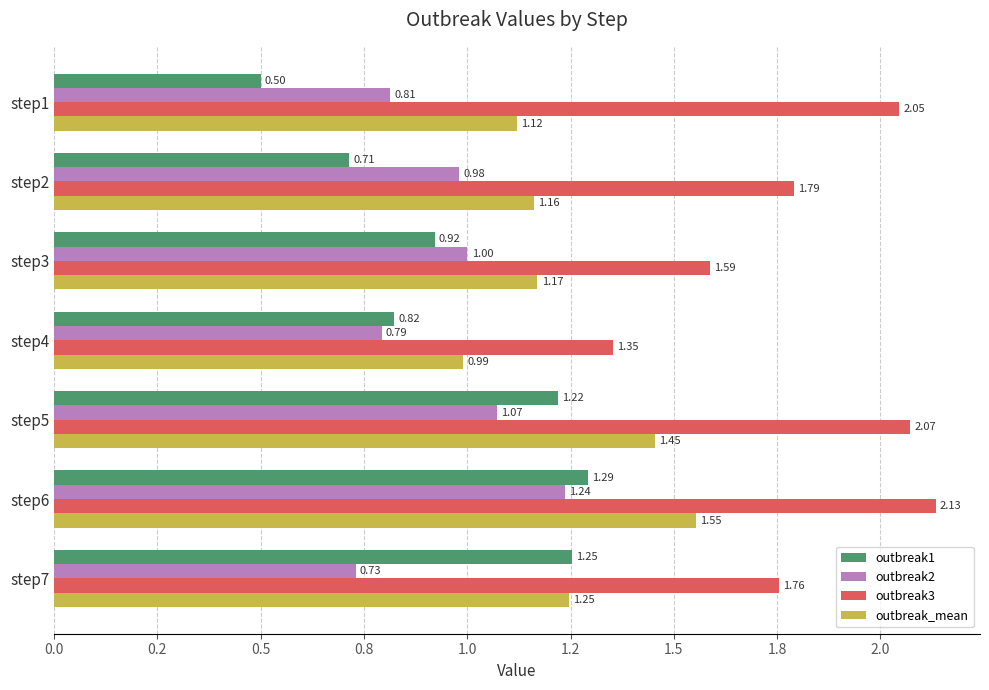

At how many categories does at least one series exceed 1?

7